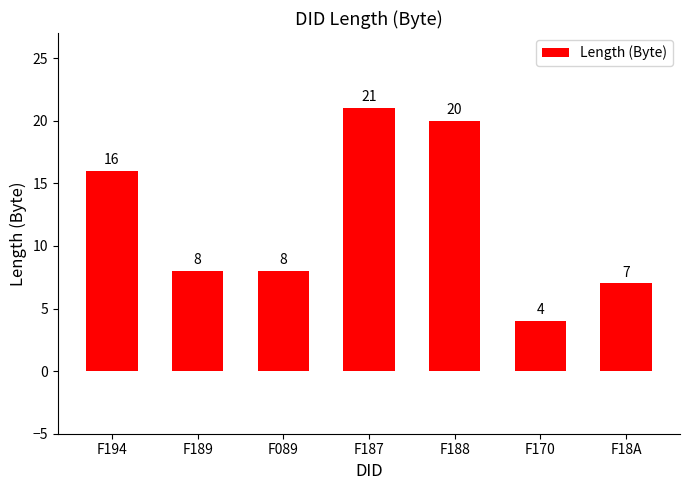

The chart shows a value of 8 at F189. True or false?

True